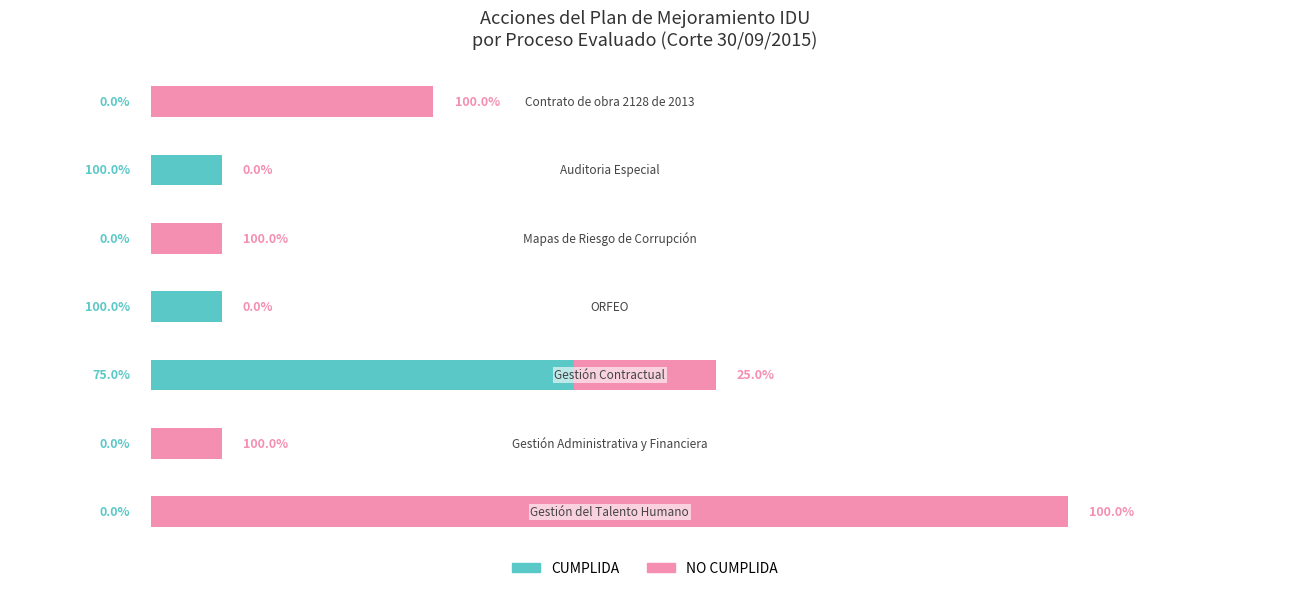

What is the difference between the maximum and minimum values in the NO CUMPLIDA series?

13